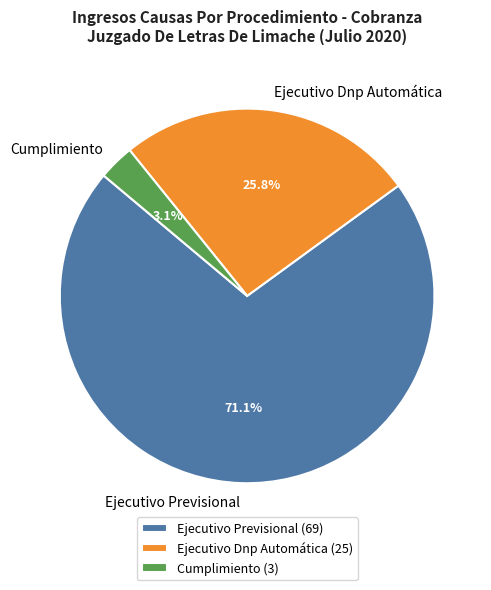

How many segments does this pie chart have?

3